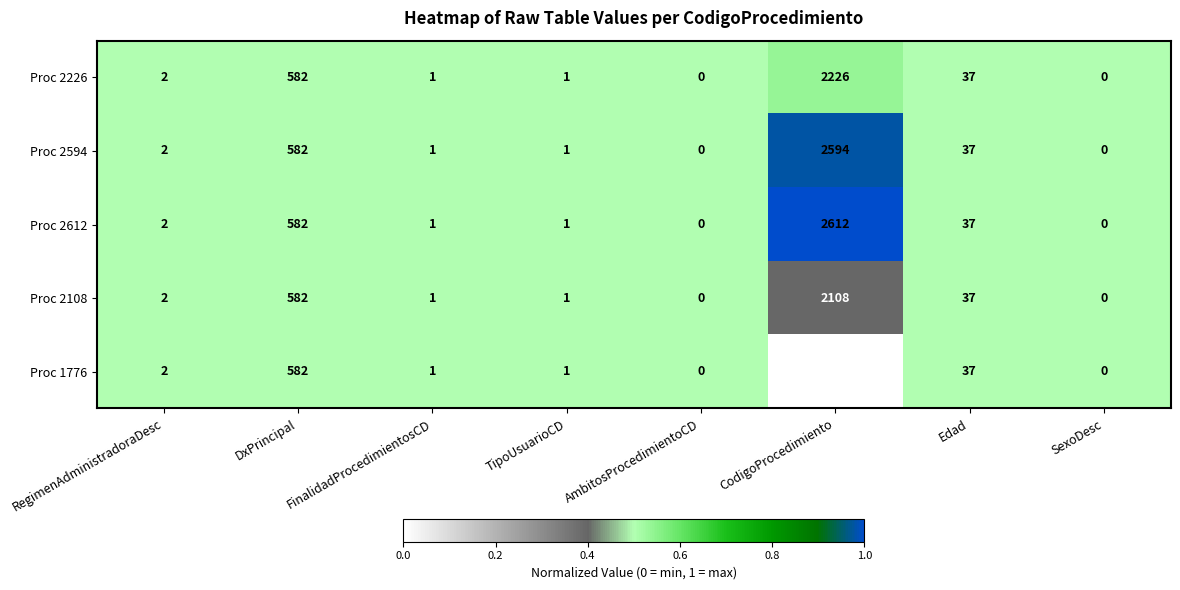

List the series in order of their peak value, lowest first.

Proc 1776, Proc 2108, Proc 2226, Proc 2594, Proc 2612